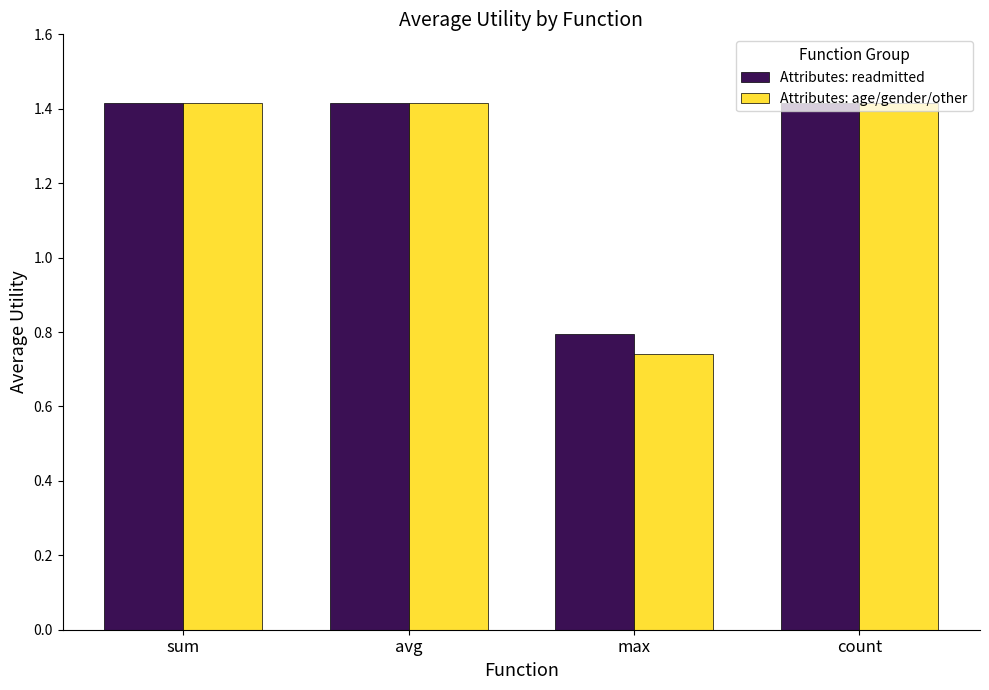

What is the sum of the Attributes: age/gender/other values at count and max?

2.2